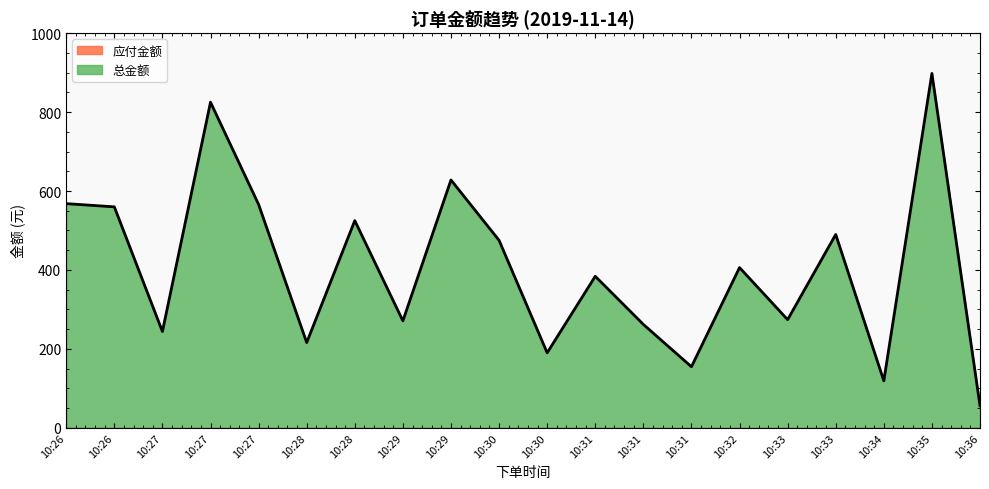

What is the sum of all values?

8111.3